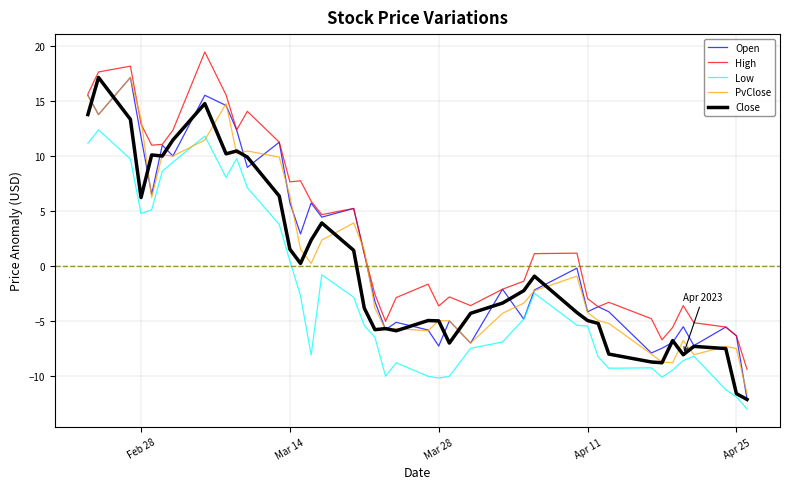

How many distinct data groups are displayed?

5